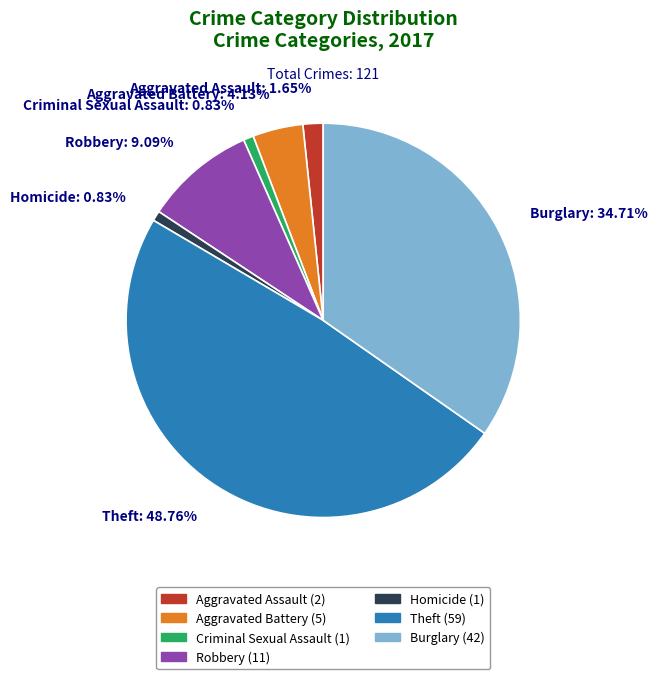

How many slices are in this pie chart?

7